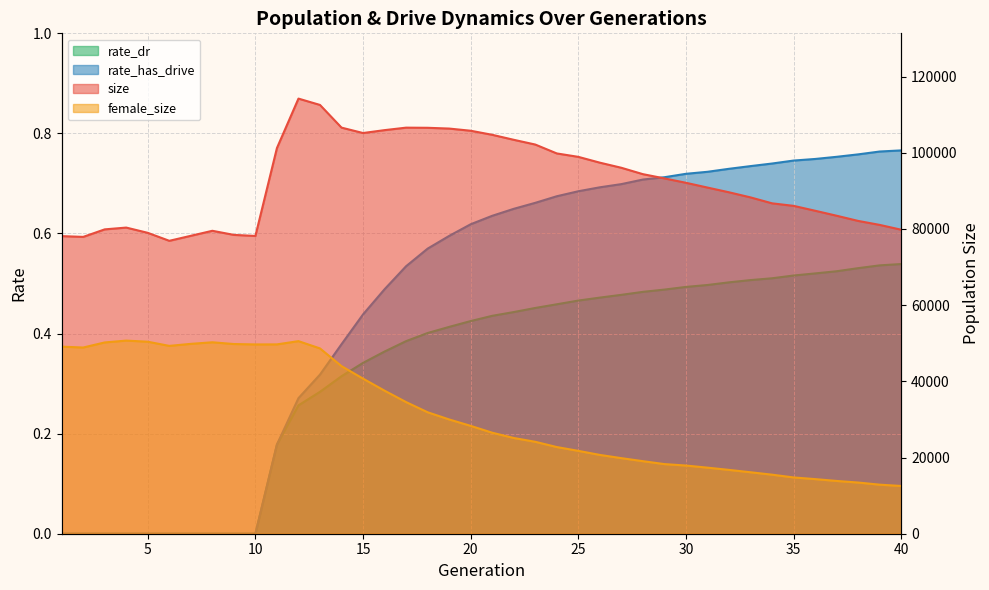

What is the sum of all size values?

3692506.0